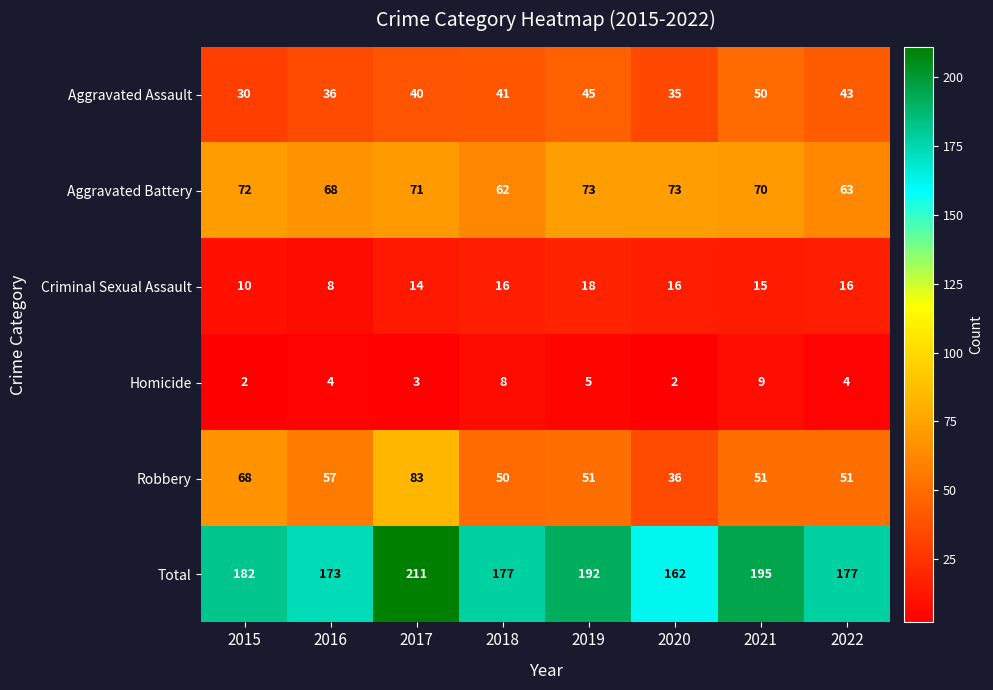

Read the Aggravated Assault value at 2021.

50